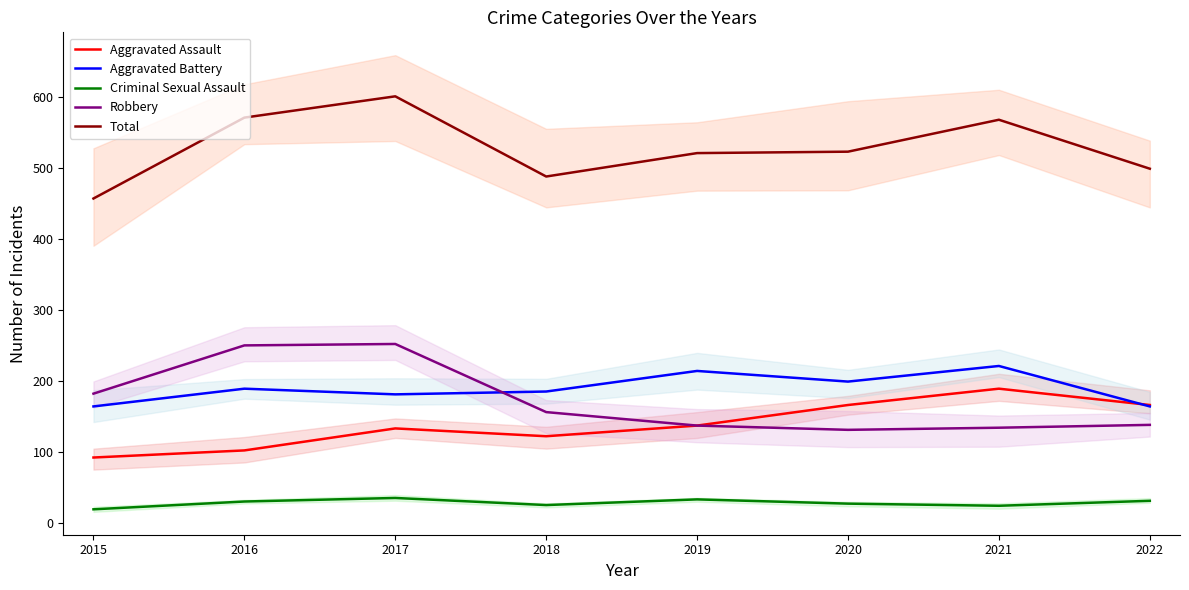

Reading right to left, transcribe all the data shown in this chart.

Aggravated Assault: 2022=166	2021=189	2020=166	2019=137	2018=122	2017=133	2016=102	2015=92
Aggravated Battery: 2022=164	2021=221	2020=199	2019=214	2018=185	2017=181	2016=189	2015=164
Criminal Sexual Assault: 2022=31	2021=24	2020=27	2019=33	2018=25	2017=35	2016=30	2015=19
Robbery: 2022=138	2021=134	2020=131	2019=137	2018=156	2017=252	2016=250	2015=182
Total: 2022=499	2021=568	2020=523	2019=521	2018=488	2017=601	2016=571	2015=457